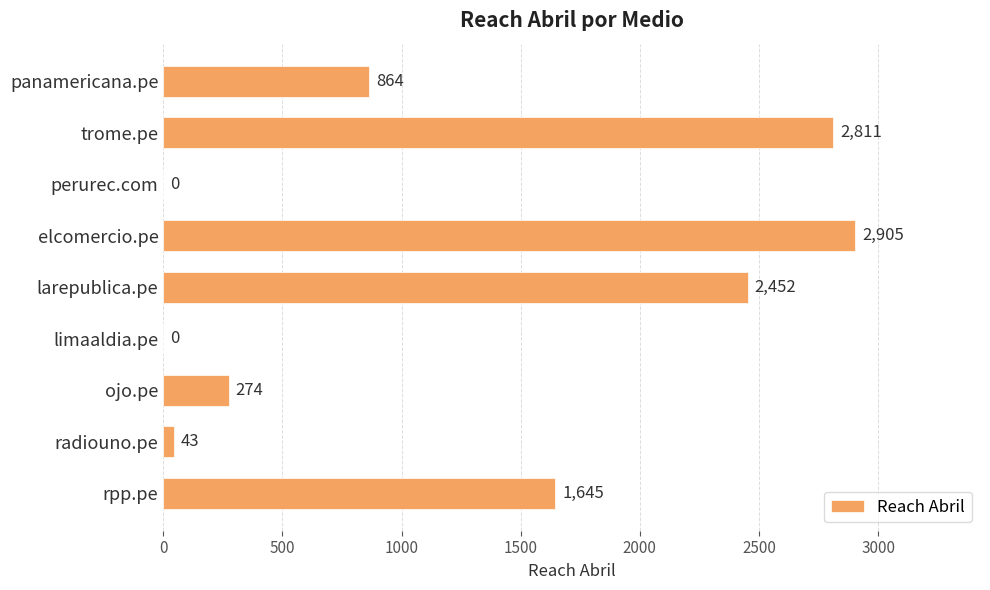

The chart shows a value of 0 at limaaldia.pe. True or false?

True